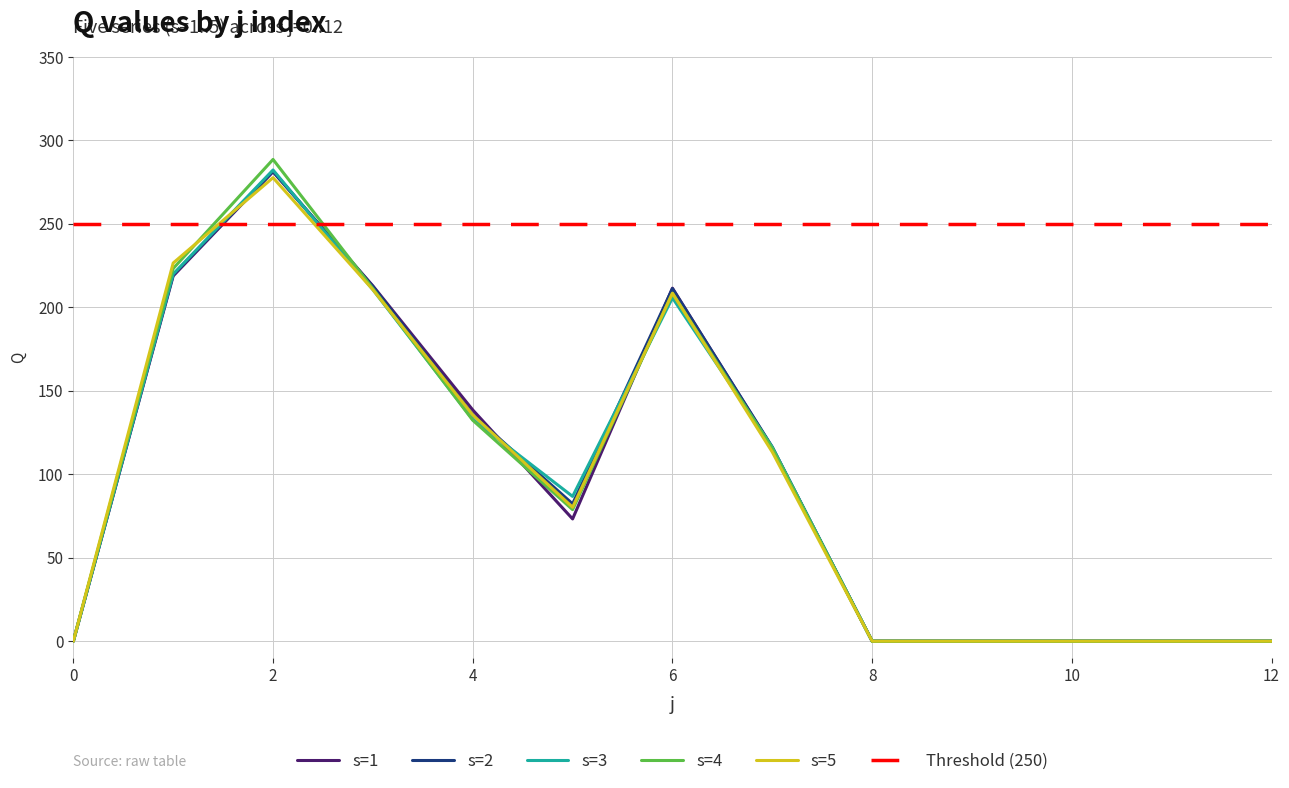

Where do s=2 and s=4 first cross each other?

2 and 3